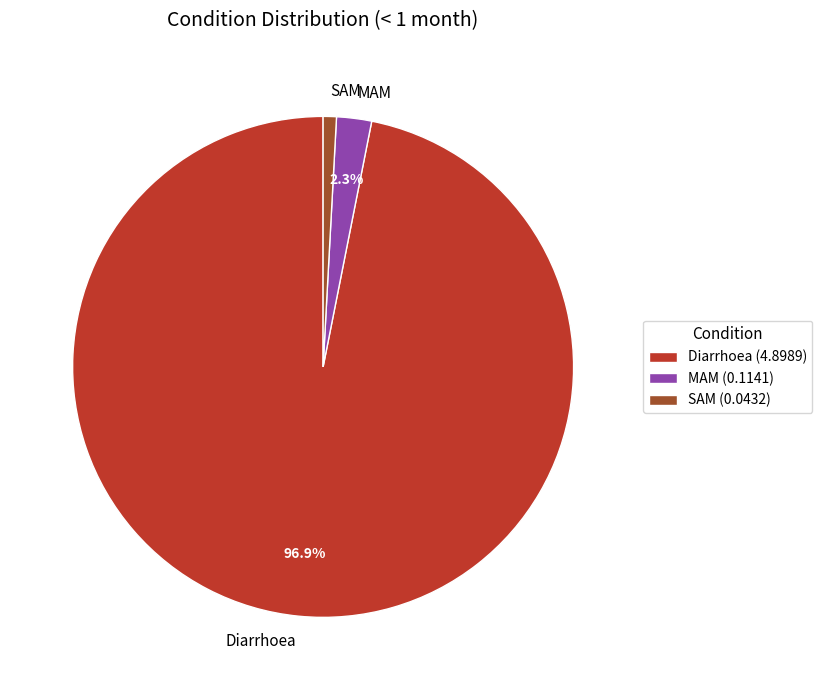

Which category has the biggest portion of the pie?

Diarrhoea